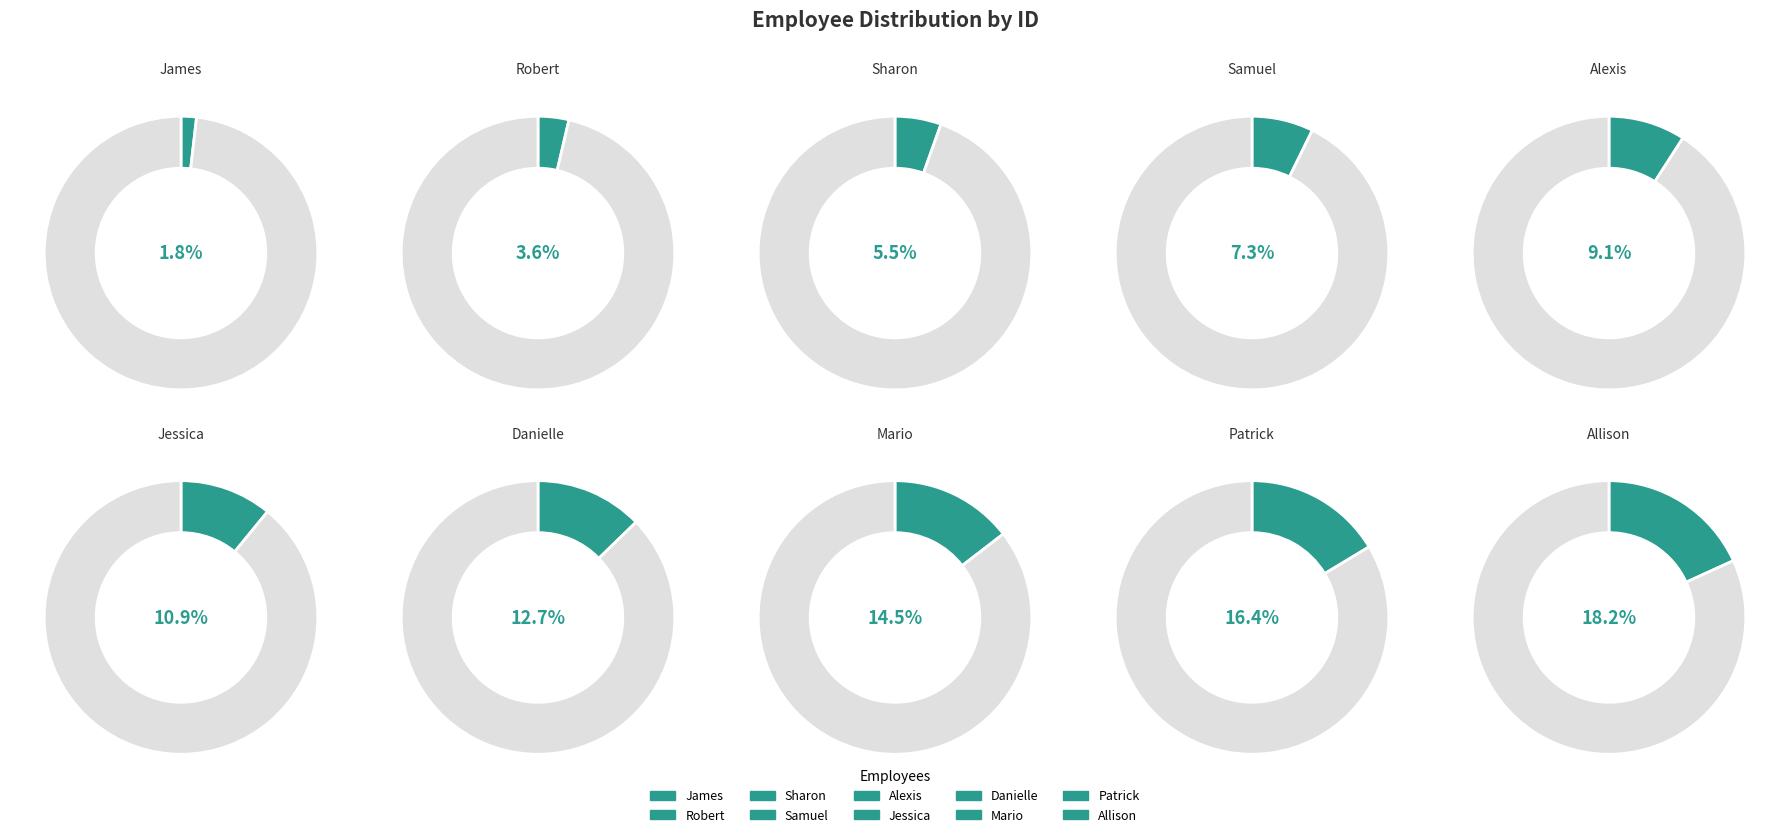

Rank the categories by value from highest to lowest.

Allison, Patrick, Mario, Danielle, Jessica, Alexis, Samuel, Sharon, Robert, James